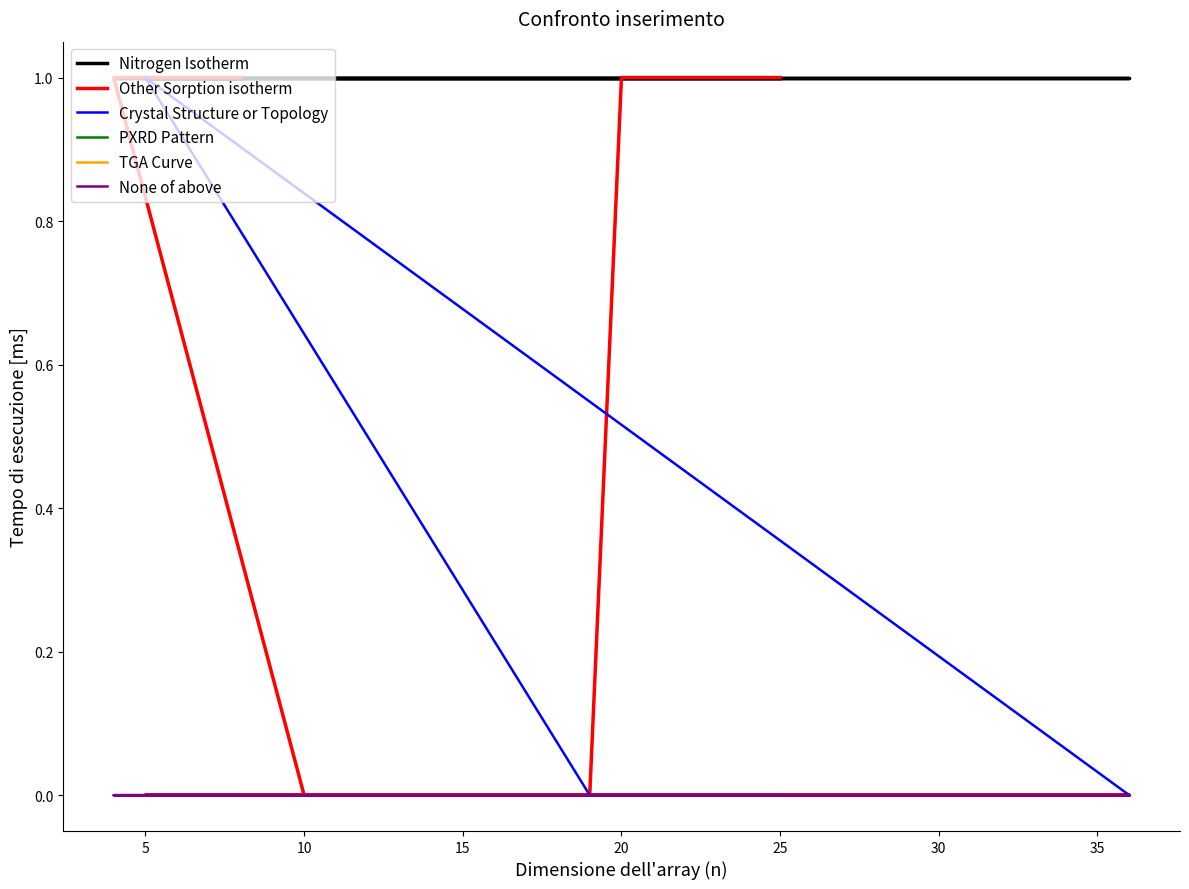

True or false: TGA Curve has more than 0 interior local peaks.

False